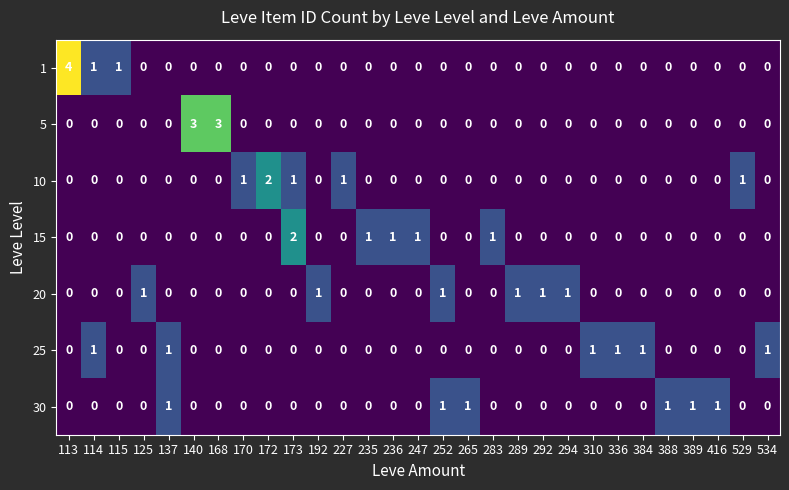

True or false: 15 has a value of 1 at 534.

False